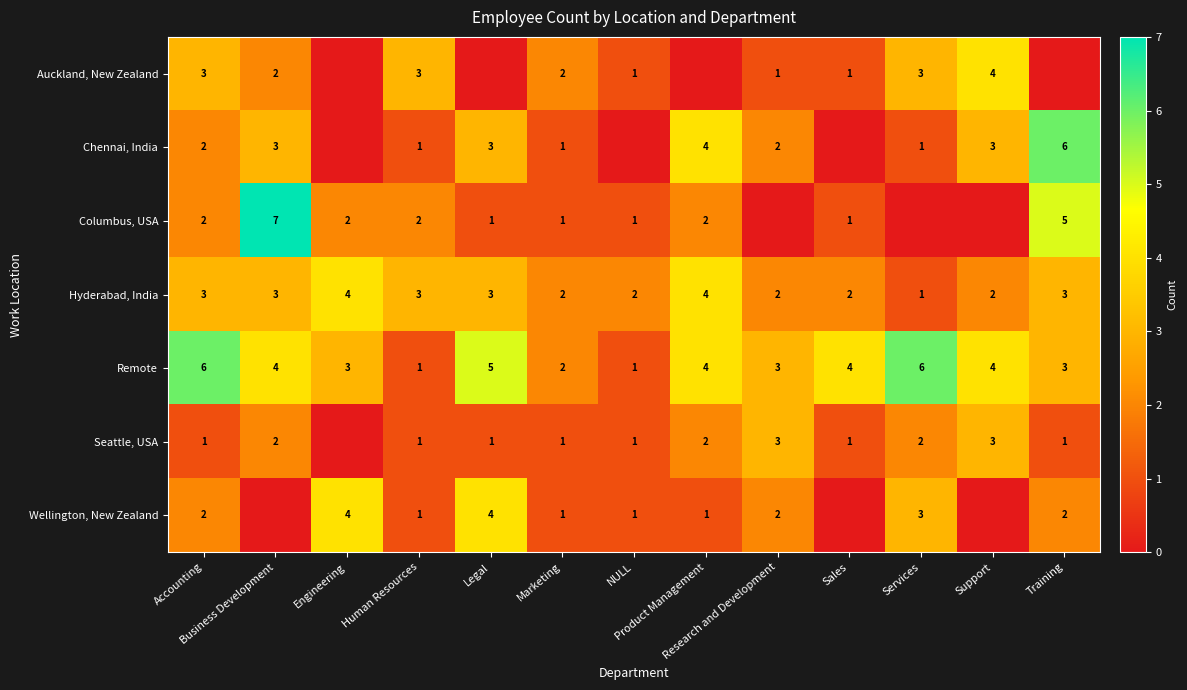

What is the difference between the second highest and second lowest values in the Remote series?

5